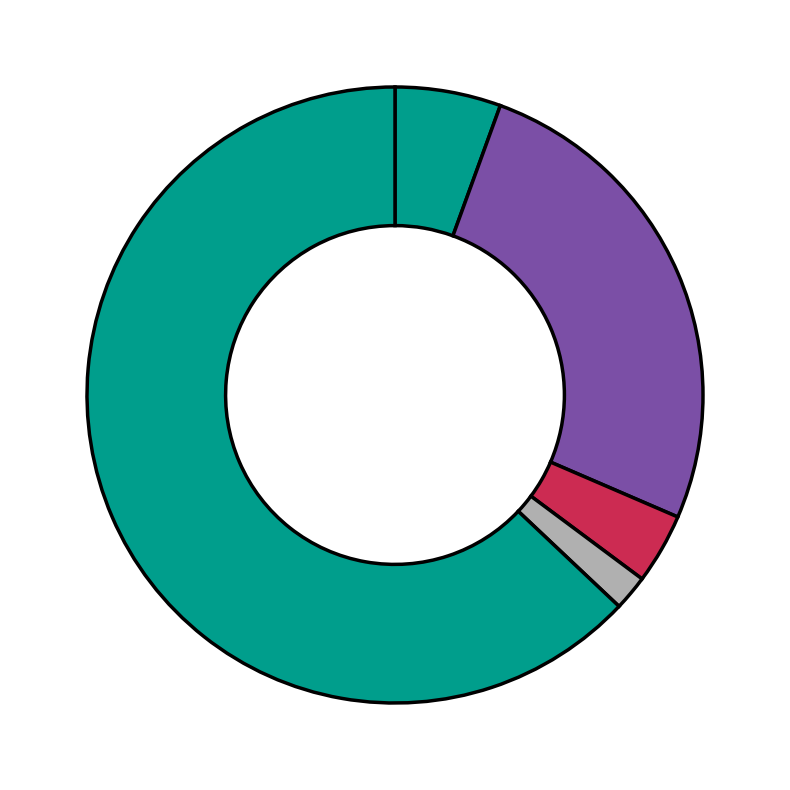

Count the number of slices in the pie.

5